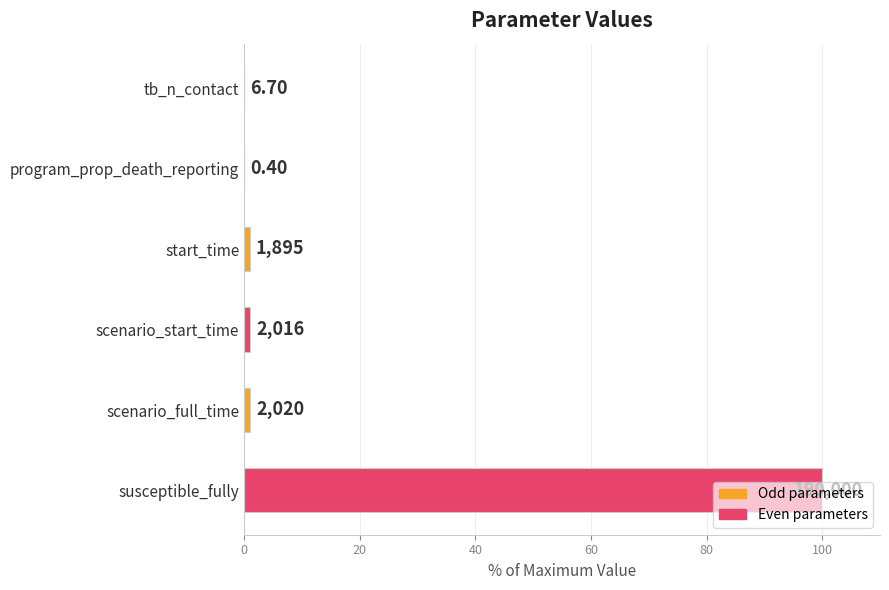

Are the bars horizontal?

Yes